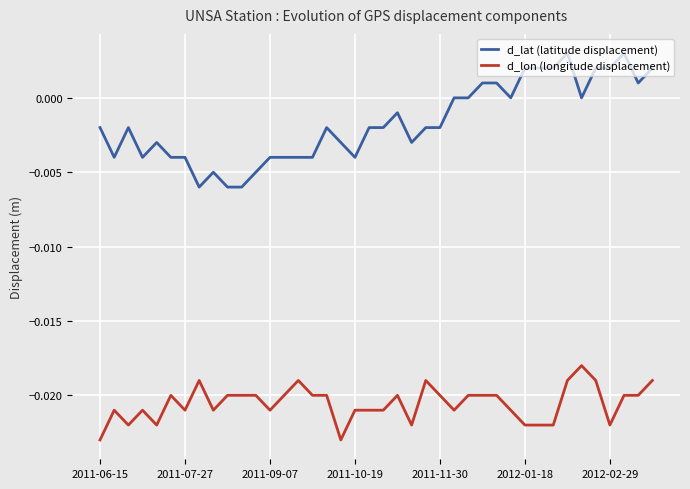

Does the chart display data point markers on the line(s)?

No